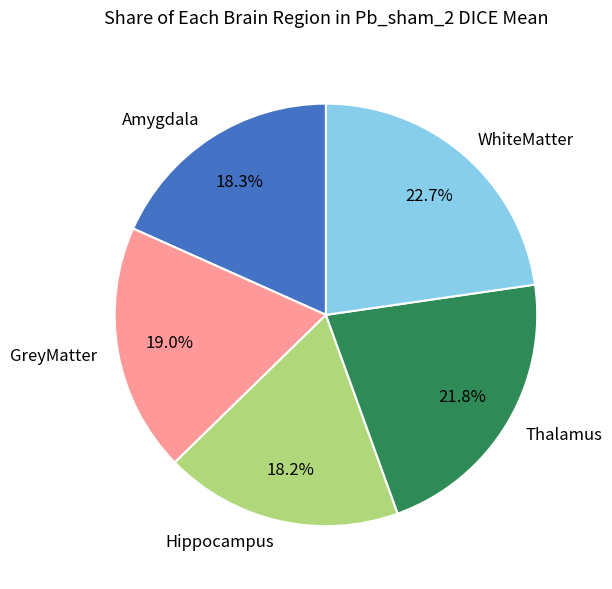

Which category has the biggest portion of the pie?

WhiteMatter